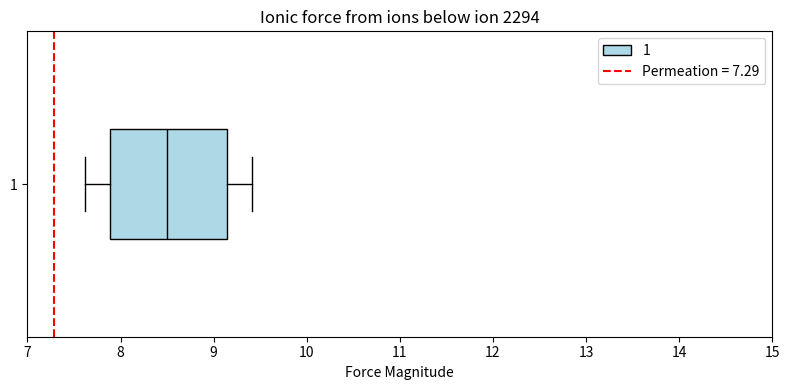

Read this box plot against the x-axis: the position of the median line, the range covered by the box, and the ends of both whiskers. The values are not printed on the chart, so give them approximately, as read against the axis.

median 8.5, box 7.9 to 9.1, whiskers 7.6 to 9.4